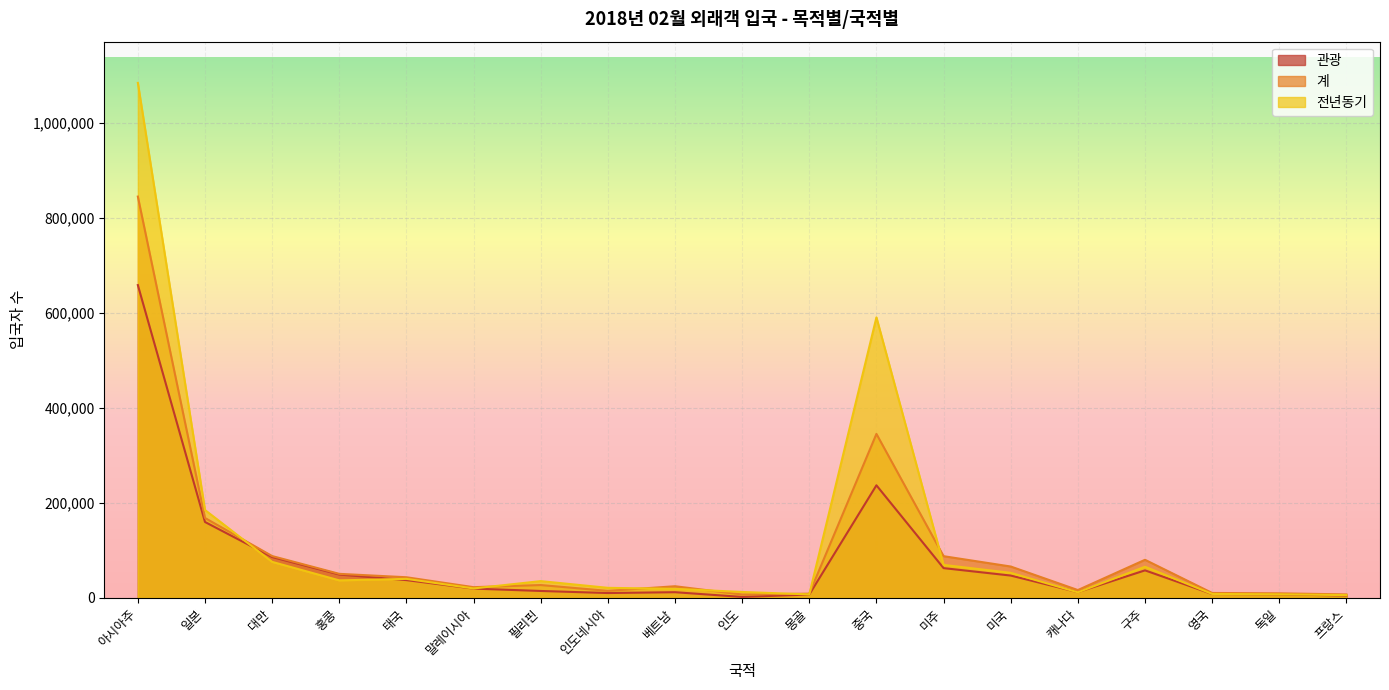

What is the difference between the highest and lowest values at 태국?

6034